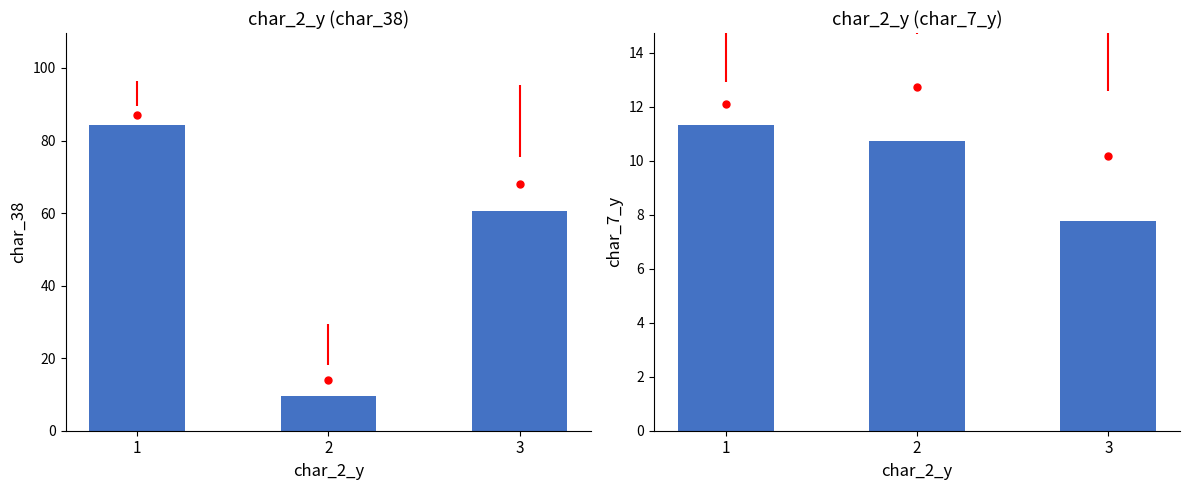

Rank the series by their average value, from lowest to highest.

char_7_y, char_38